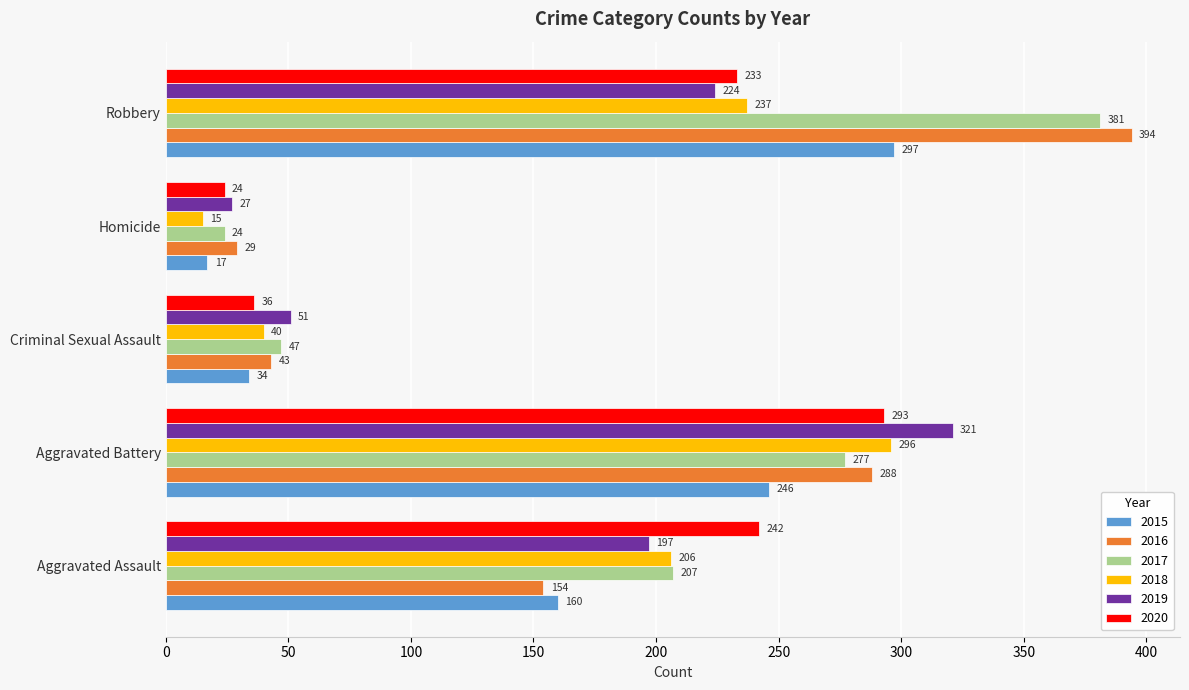

What is the approximate value of 2018 at Robbery, to the nearest 50?

250